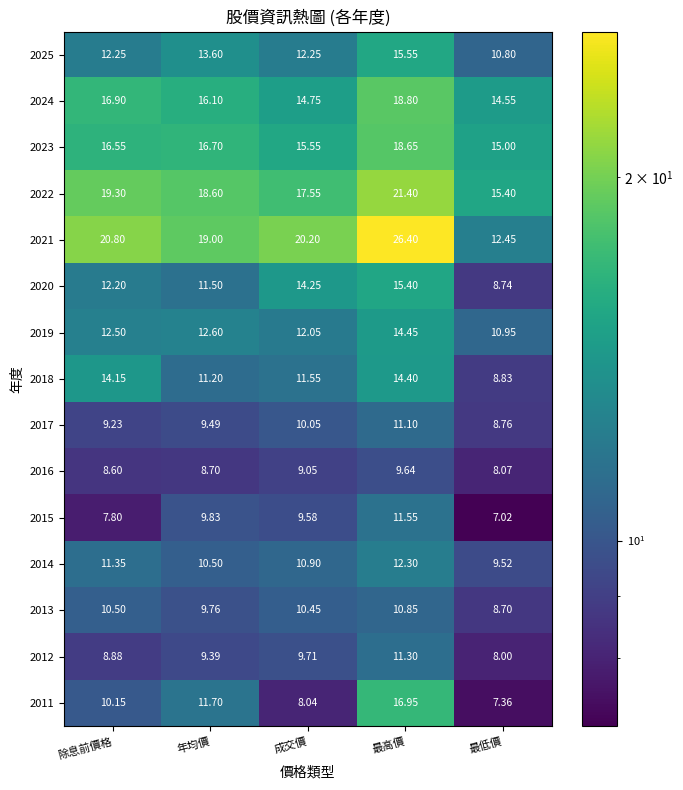

Which label corresponds to the smallest value in the chart?

最低價